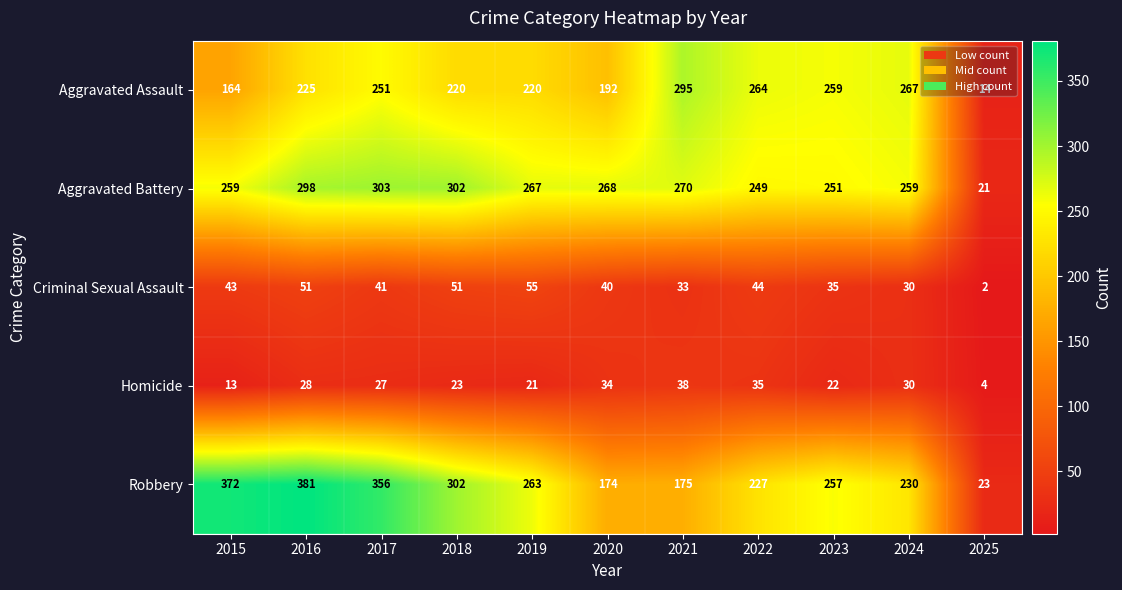

Is it true that Aggravated Assault equals 427 at 2024?

False